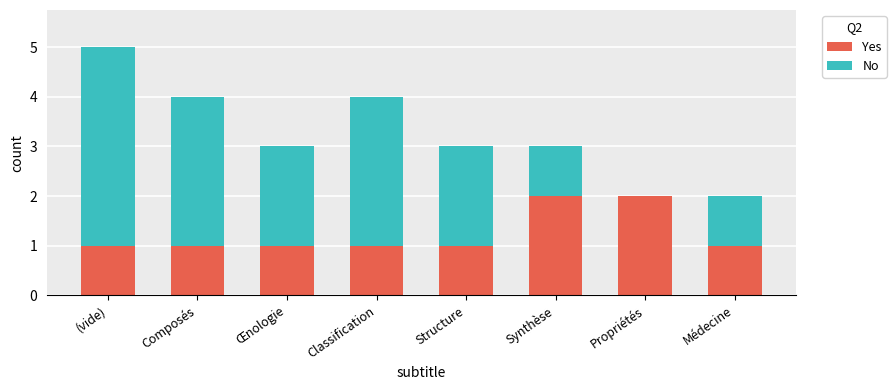

Count the Yes values in the range 1 to 2.

8